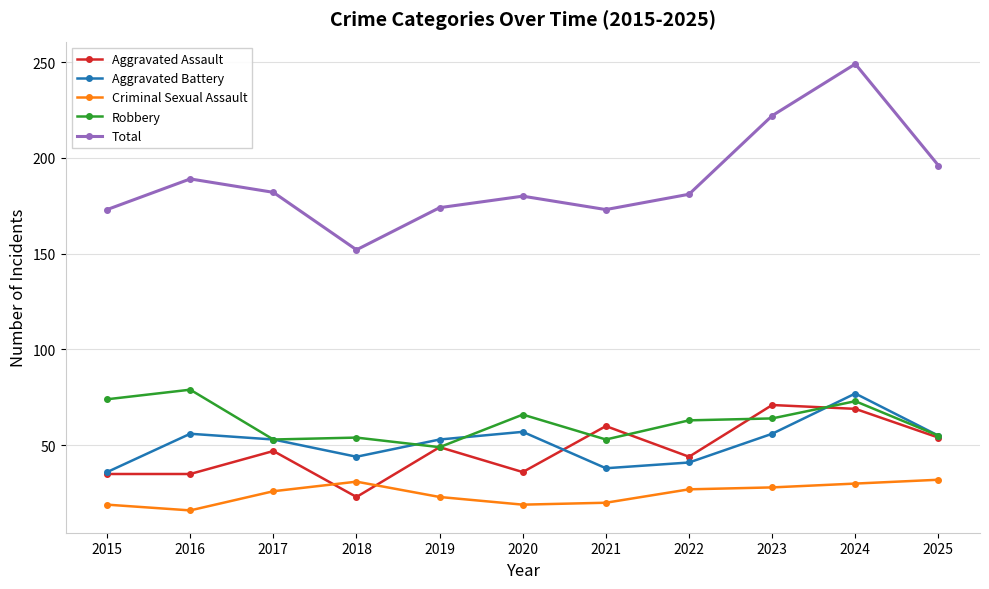

What is the total value across all series at 2017?

361